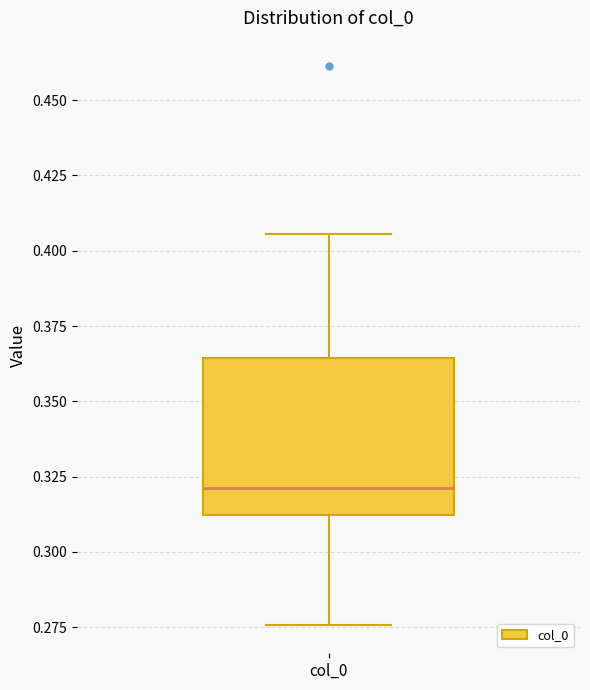

Transcribe this box plot: give where the median line is, the range the box spans, and where the two whiskers end, as read against the y-axis. The values are not printed on the chart, so give them approximately, as read against the axis.

median 0.320, box 0.310 to 0.365, whiskers 0.275 to 0.405